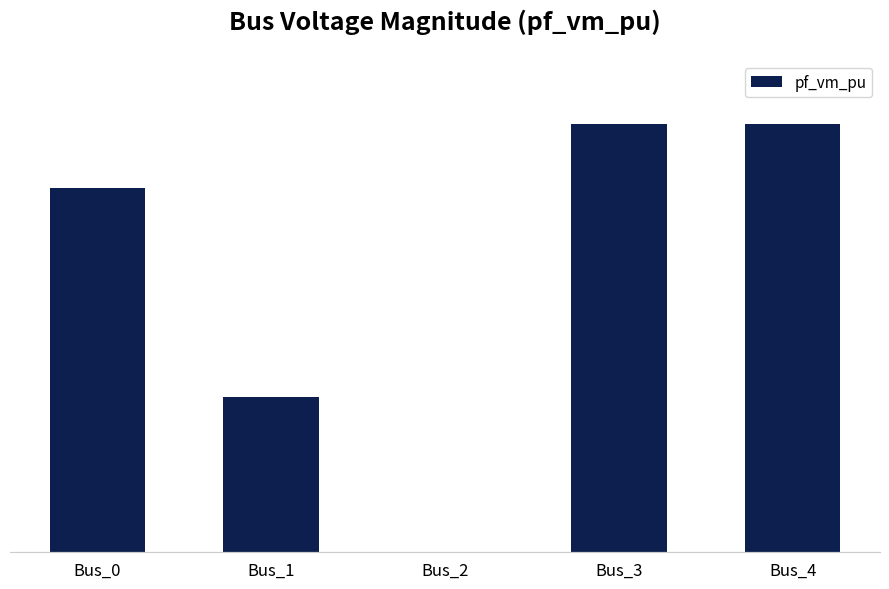

How many series are shown in this chart?

1